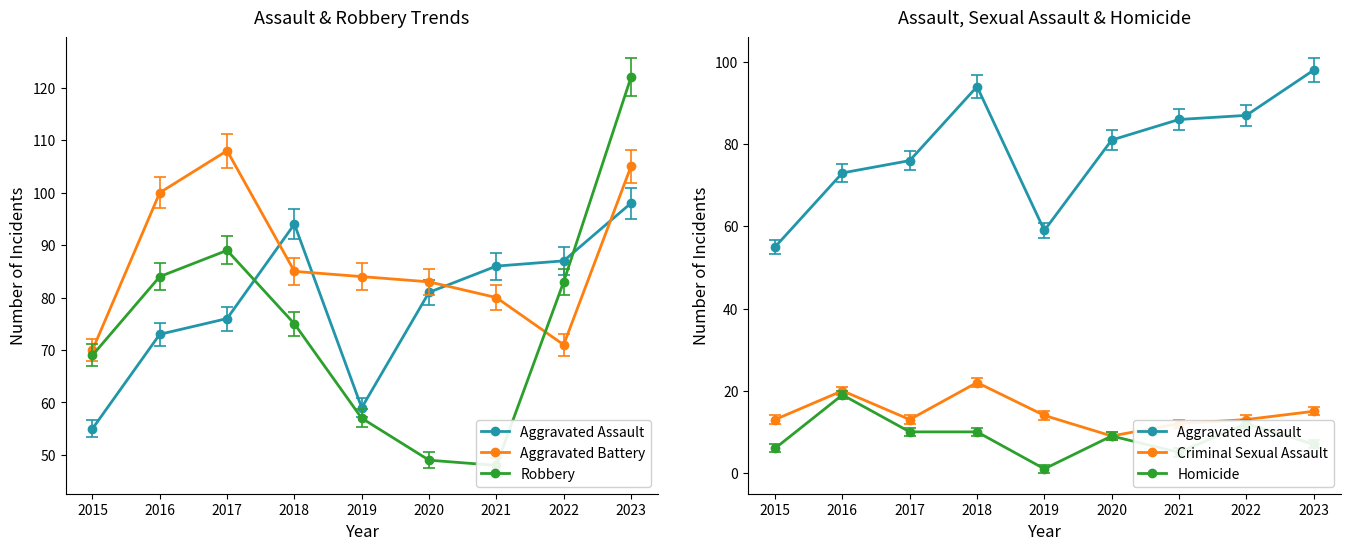

At which category does the chart reach its minimum across all series?

2019